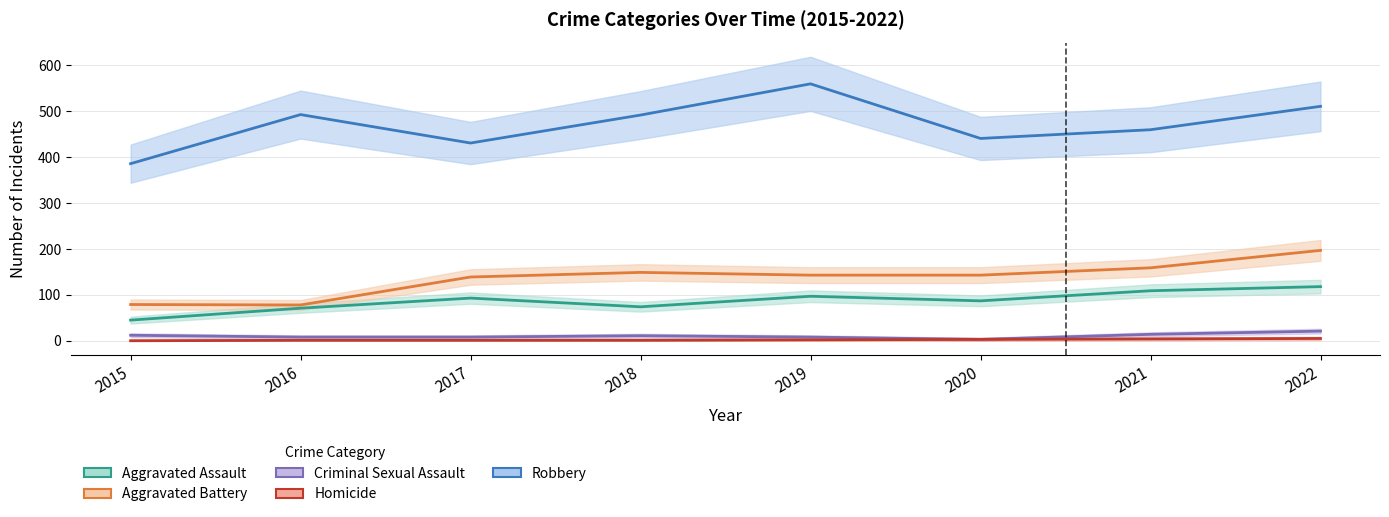

How many series are shown in this chart?

5